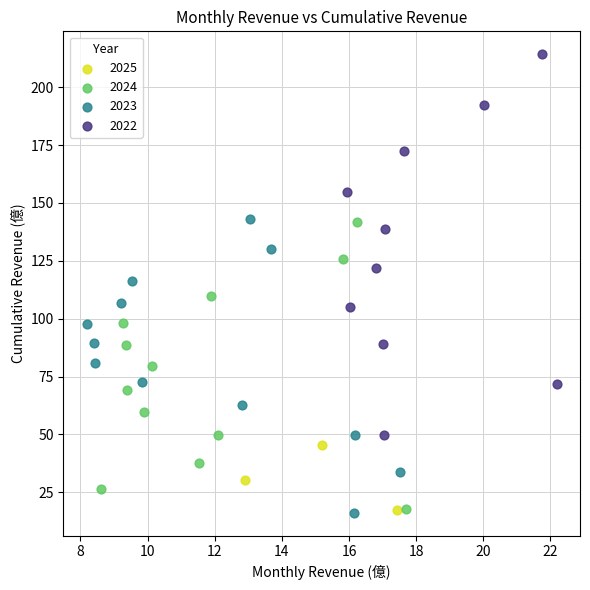

Which series contains the highest Y value?

2022